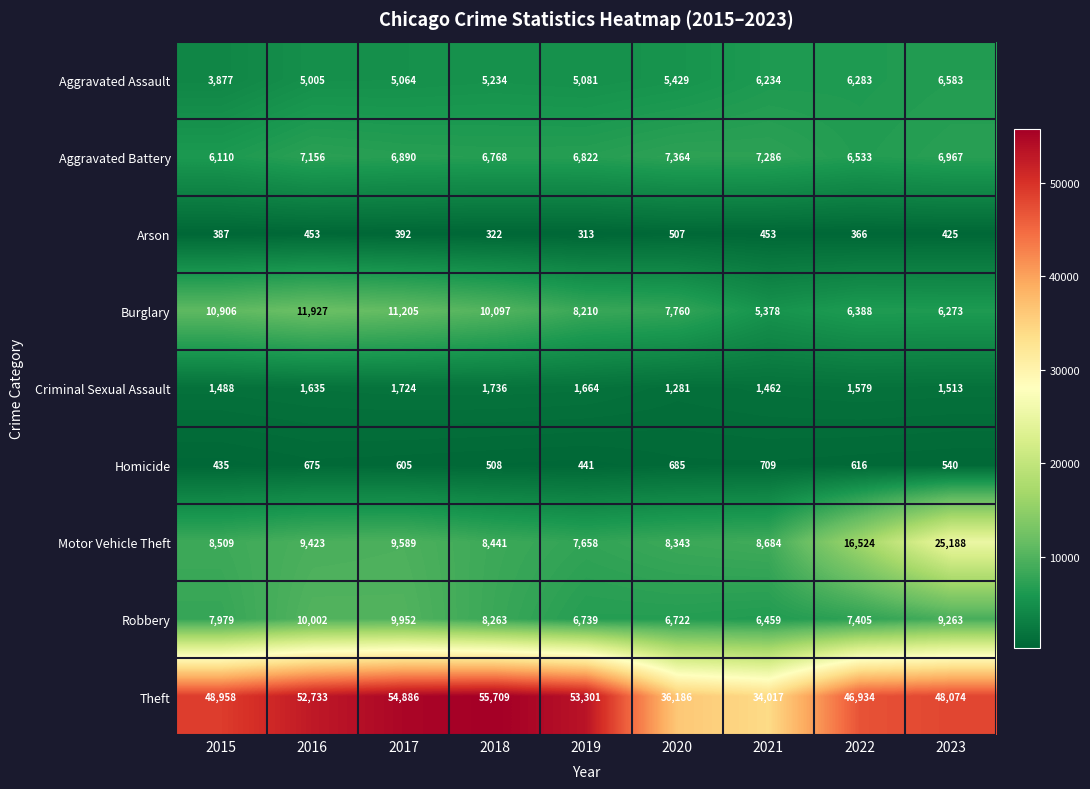

How many distinct data groups are displayed?

9